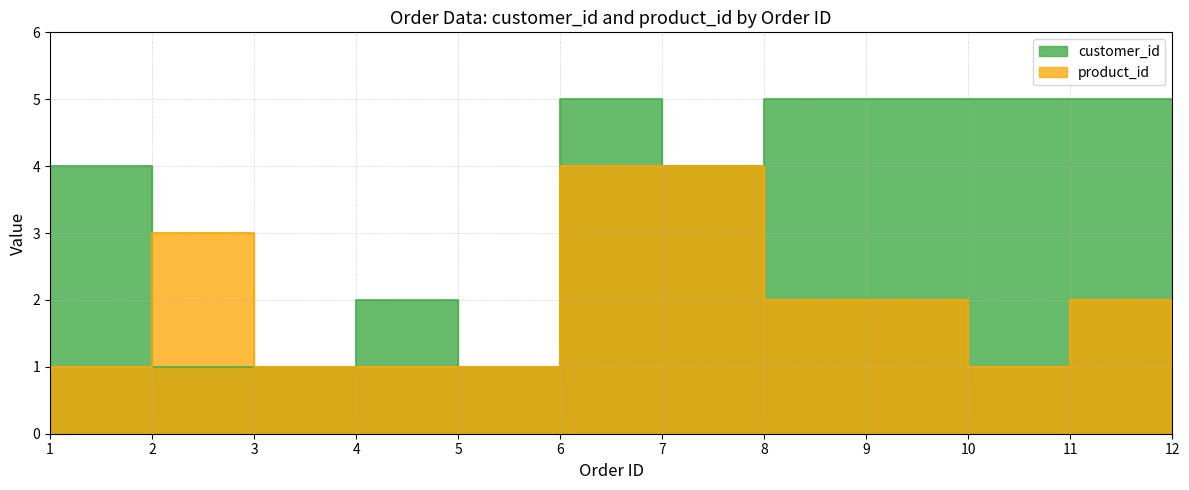

How many series are shown in this chart?

2